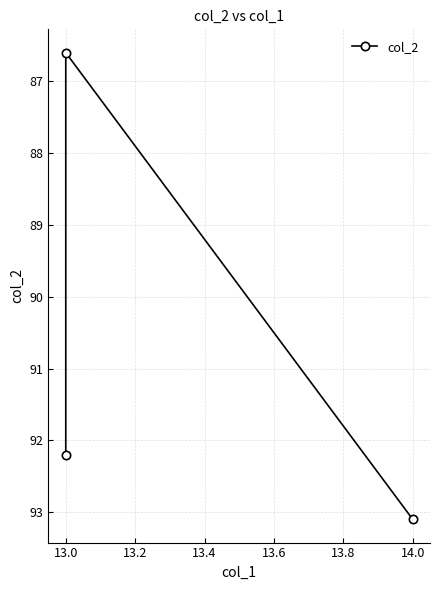

Is this an area chart (filled region under the line)?

No